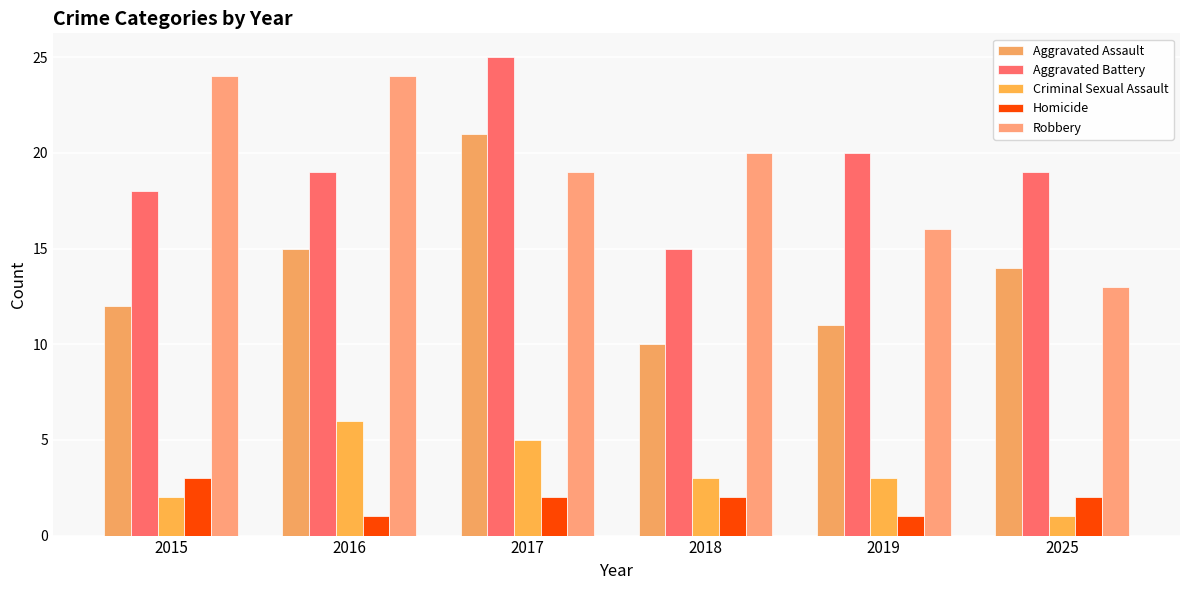

Does the chart contain any negative values?

No